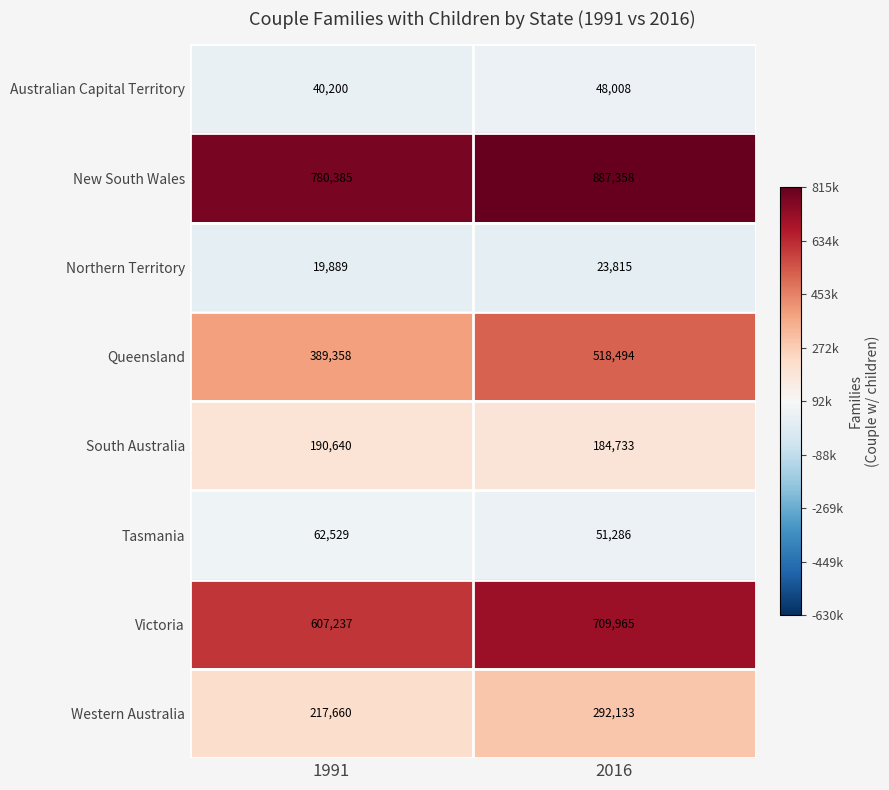

True or false: Tasmania has a value of 88938 at 2016.

False